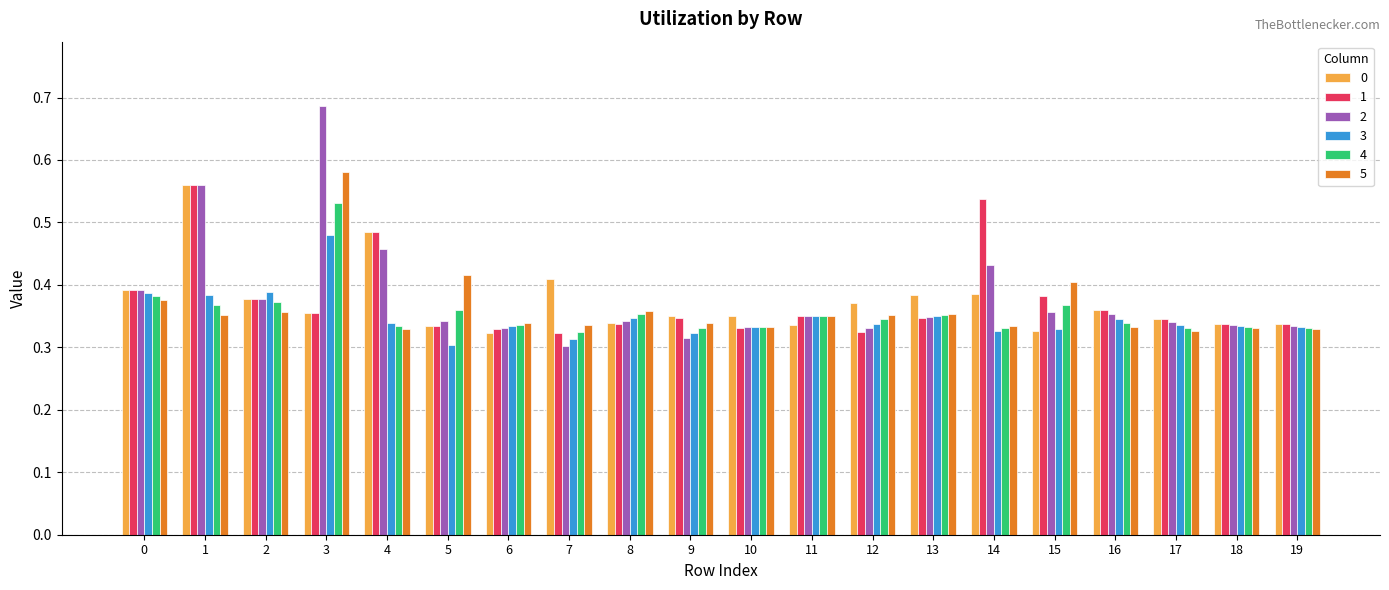

What is the total value across all series at 3?

3.0